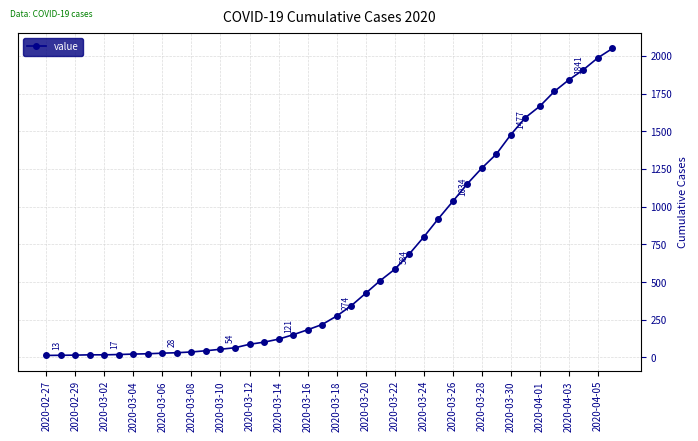

What is the difference between the maximum and minimum values?

2036